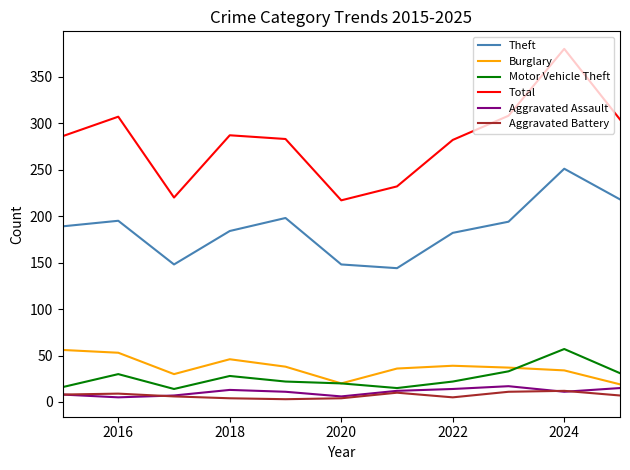

Which series has the largest total across all categories?

Total